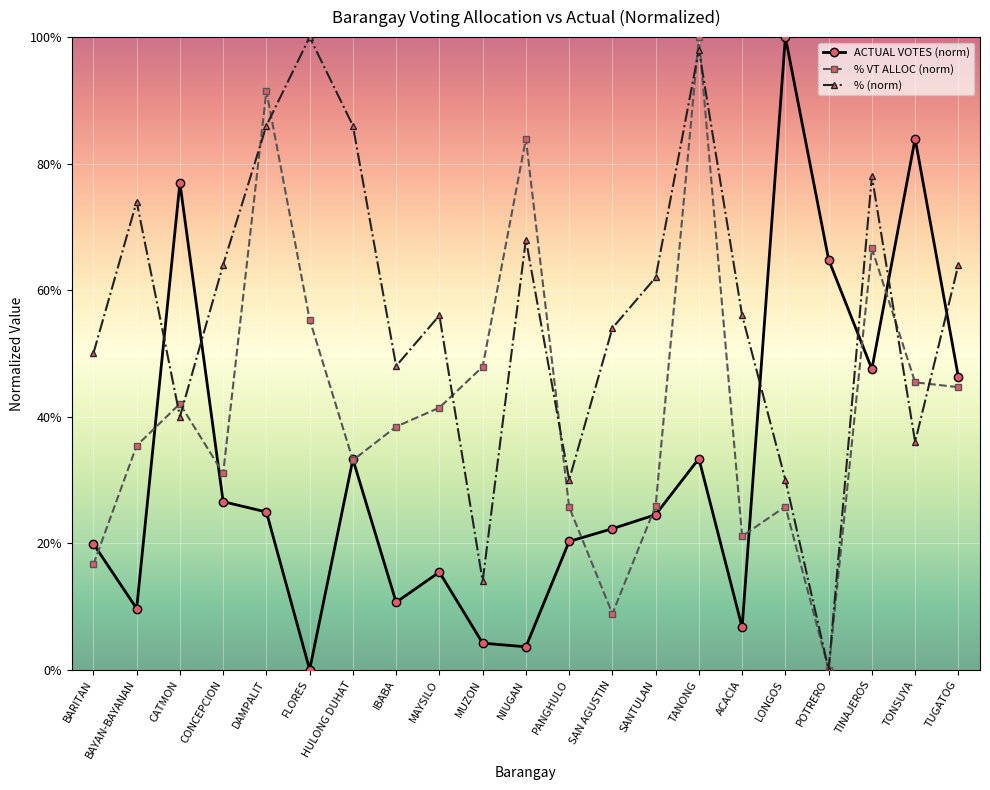

Does the chart display data point markers on the line(s)?

Yes